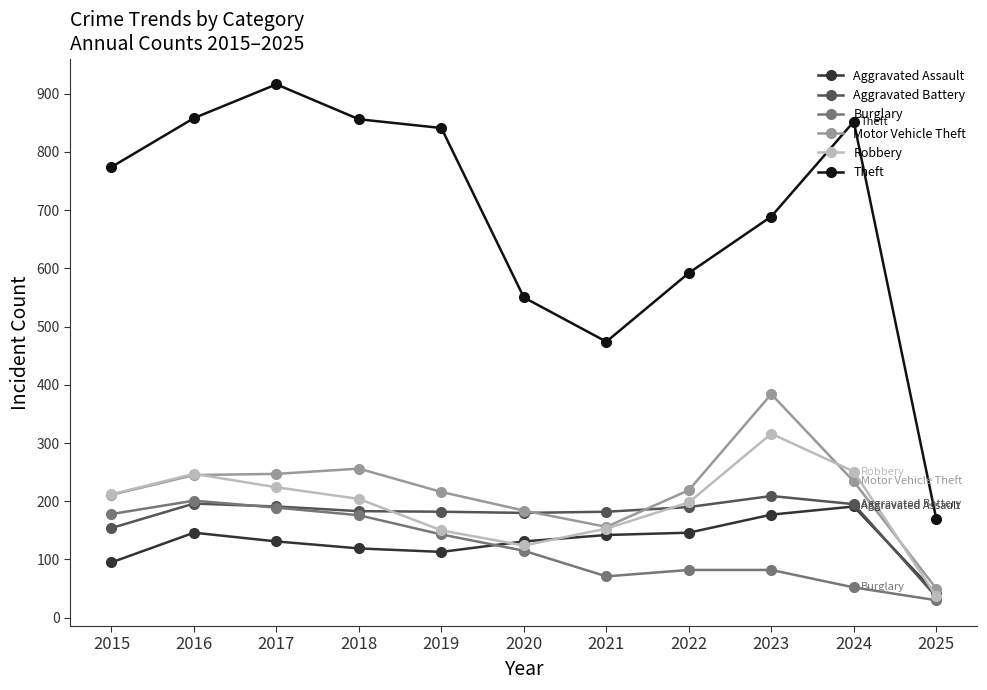

What is the approximate value of Theft at 2021, to the nearest 50?

450